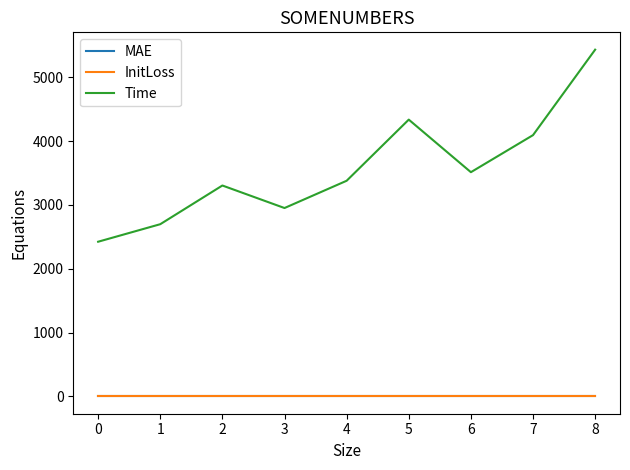

How many lines are shown in the chart?

3